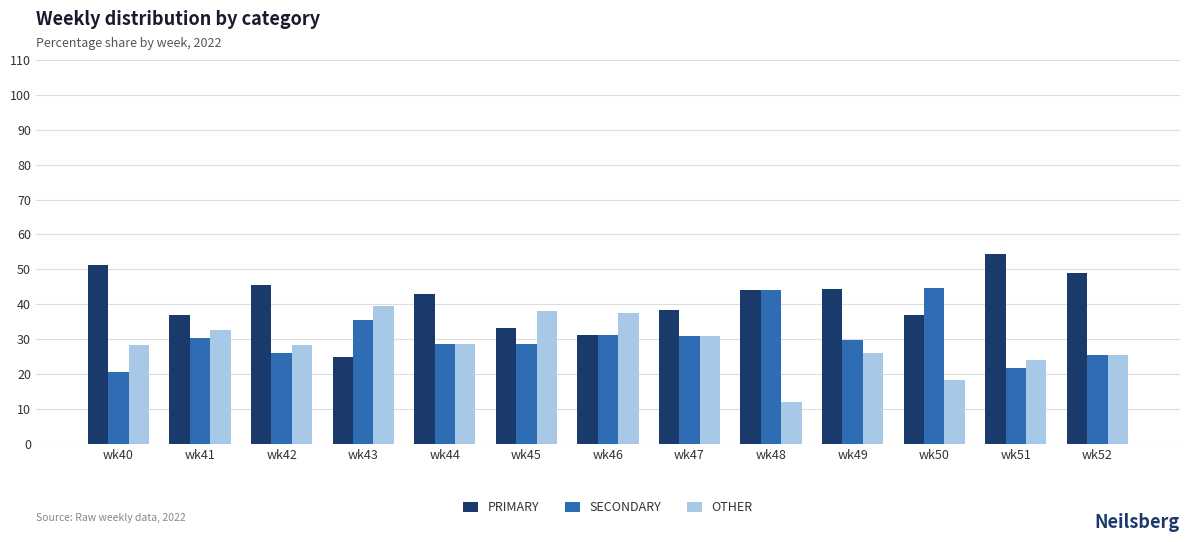

Which series has the widest spread of values?

PRIMARY